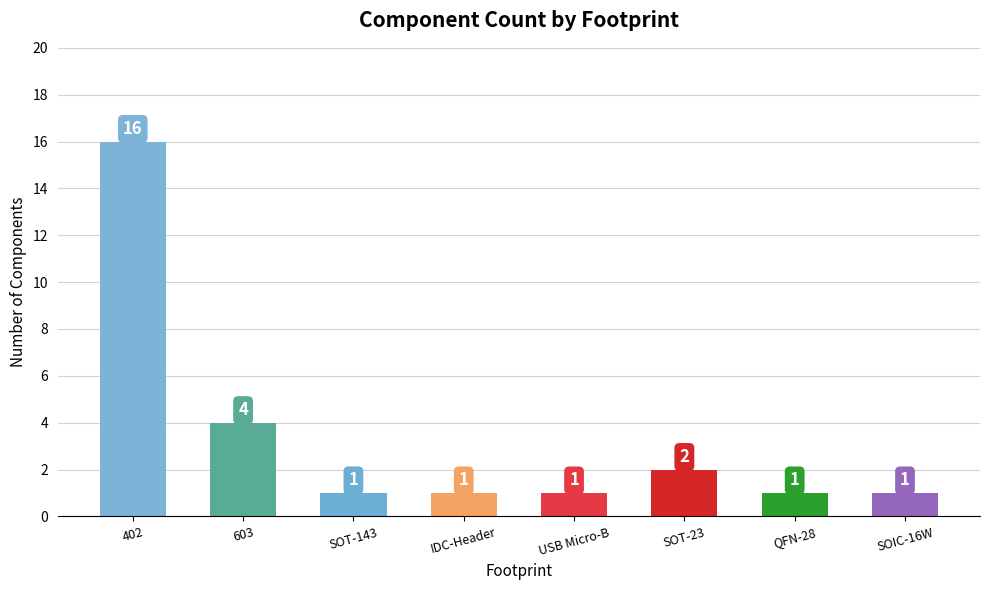

What is the sum of the values at 402 and SOIC-16W?

17